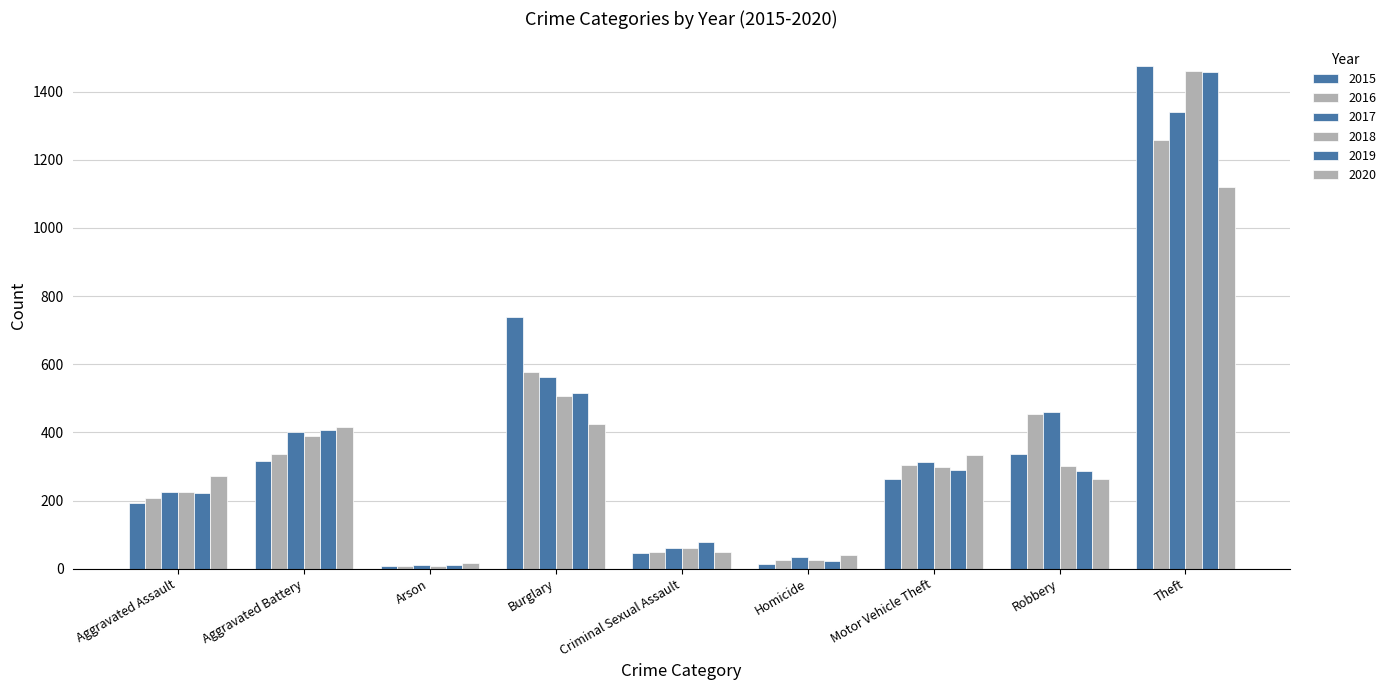

The value of 2016 at Motor Vehicle Theft is 198. True or false?

False